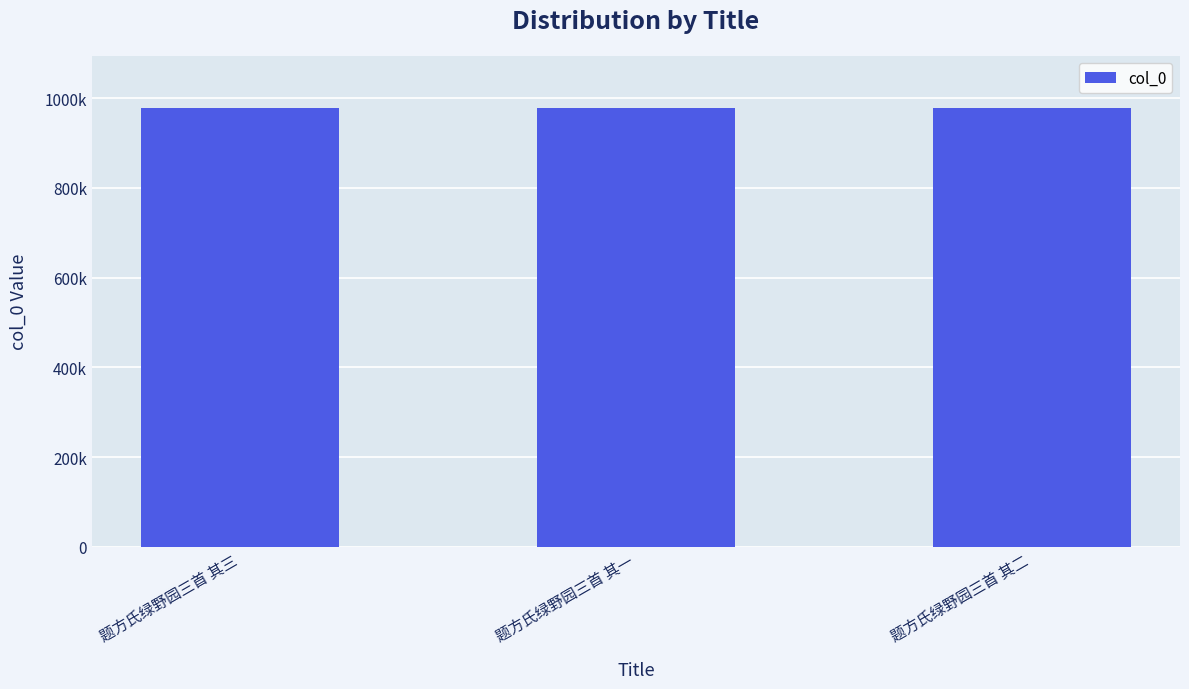

At which label does the data first exceed 976920?

题方氏绿野园三首 其一